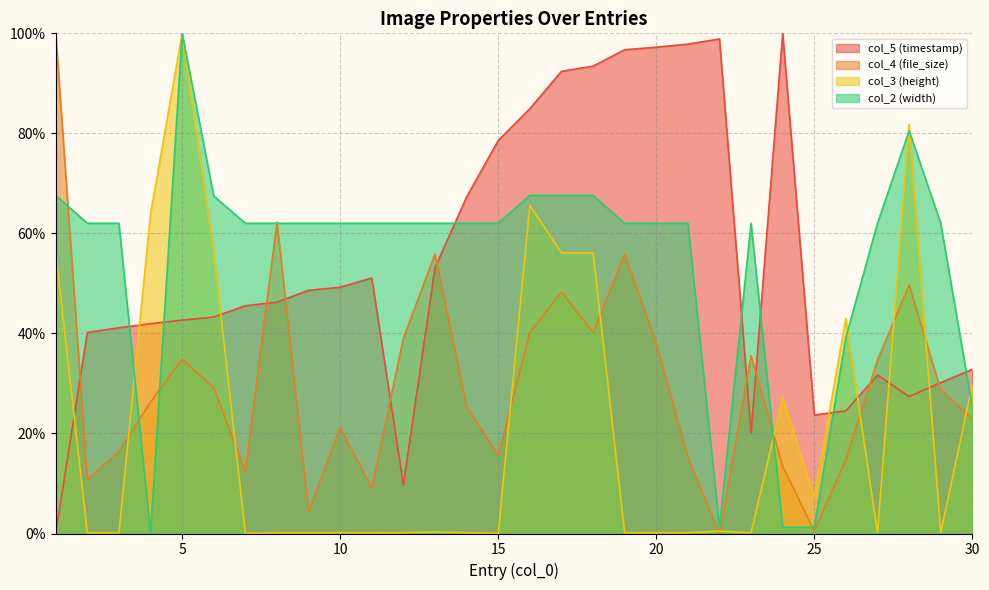

The col_2 (width) series shows 1.3 at 22. True or false?

True